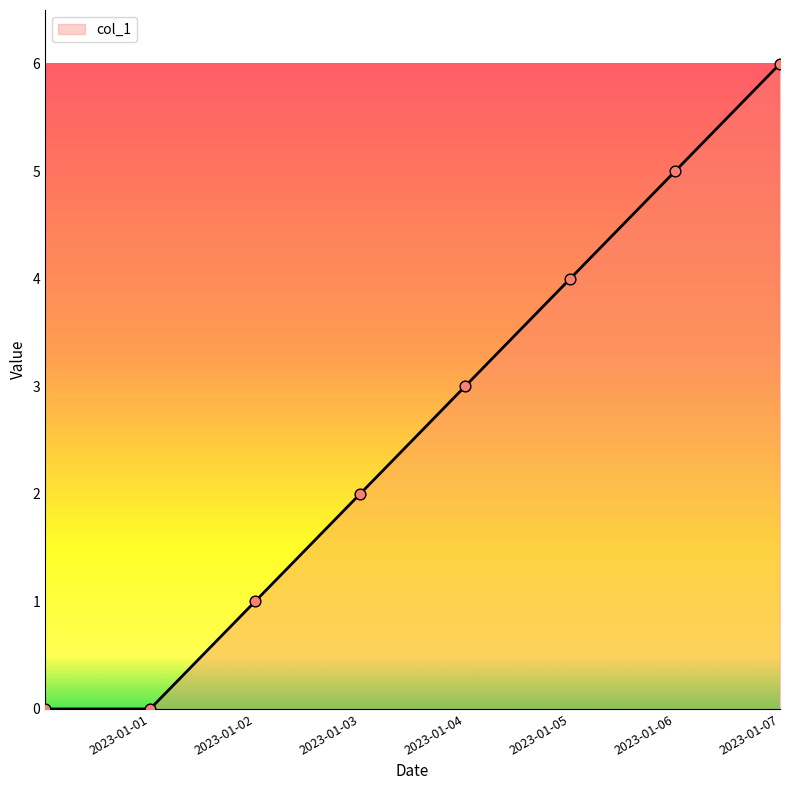

What is the greatest value displayed?

6